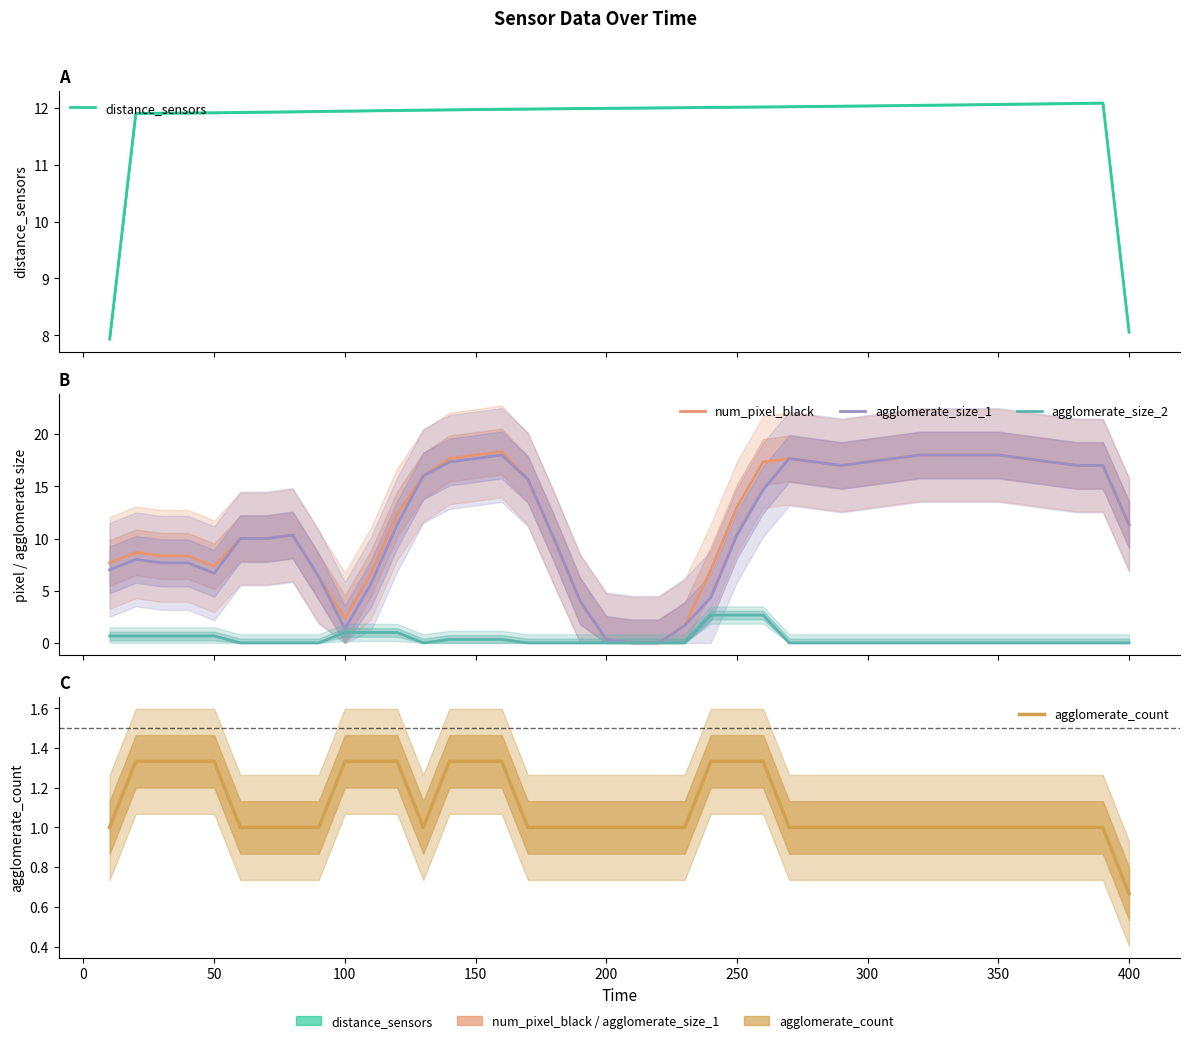

Count the number of categories in the chart.

40